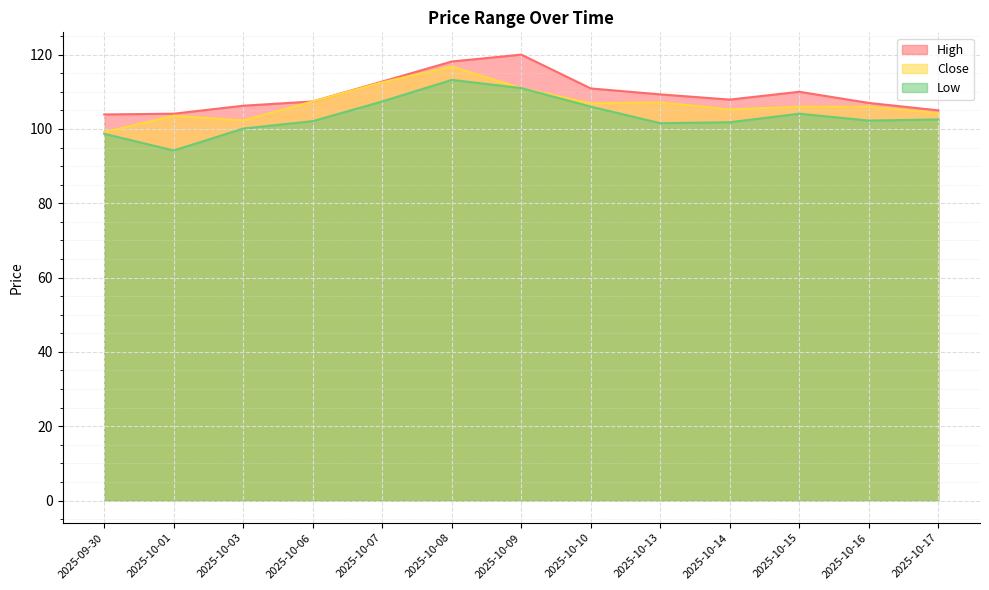

Which series has the widest spread of values?

Low